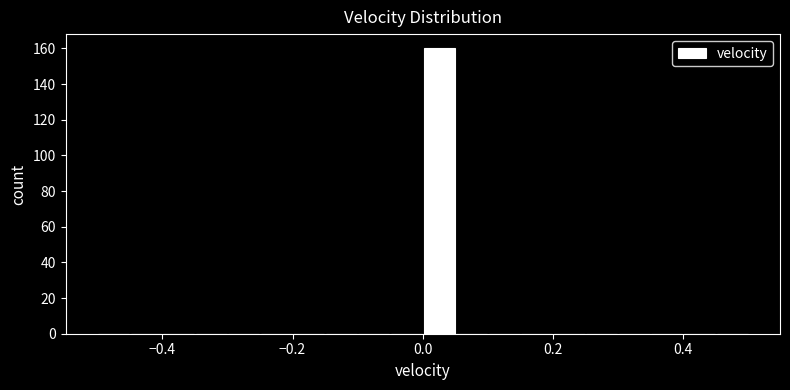

Read against the x-axis, roughly where is the centre of the tallest bar?

0.02